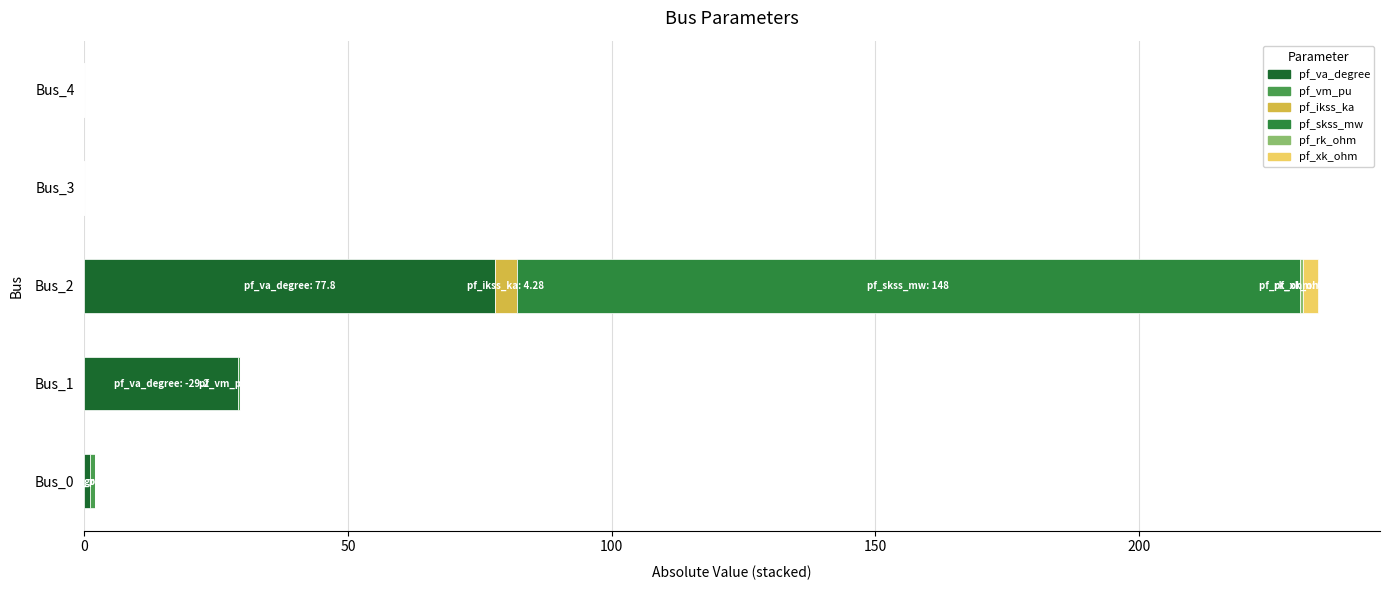

At which category is the sum across all series the highest?

Bus_2